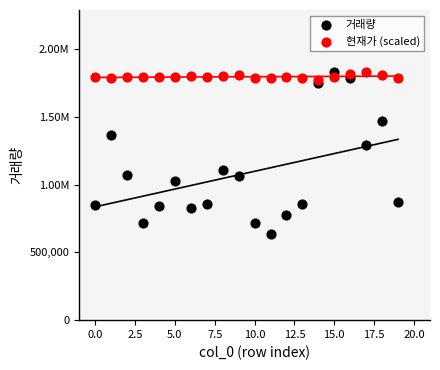

What are all the series names shown in the legend?

거래량, 현재가 (scaled)